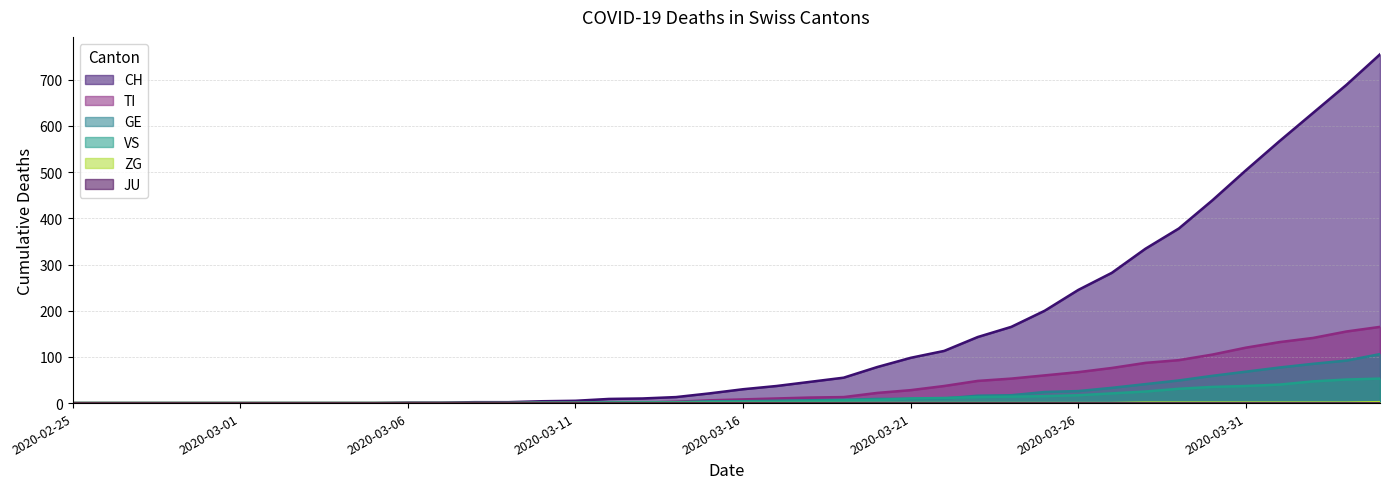

At which label does CH reach its peak?

2020-04-04